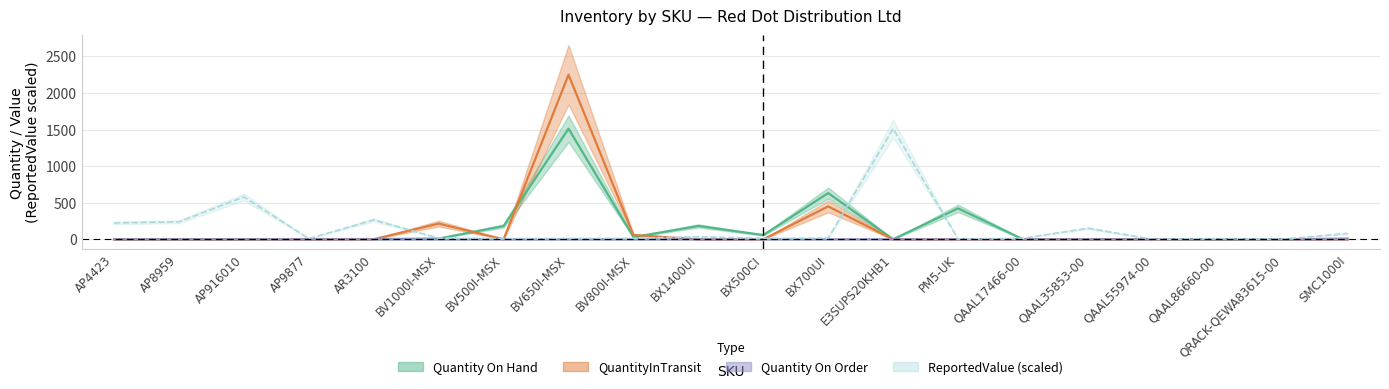

True or false: Quantity On Hand has a value of 1.0 at AP4423.

True